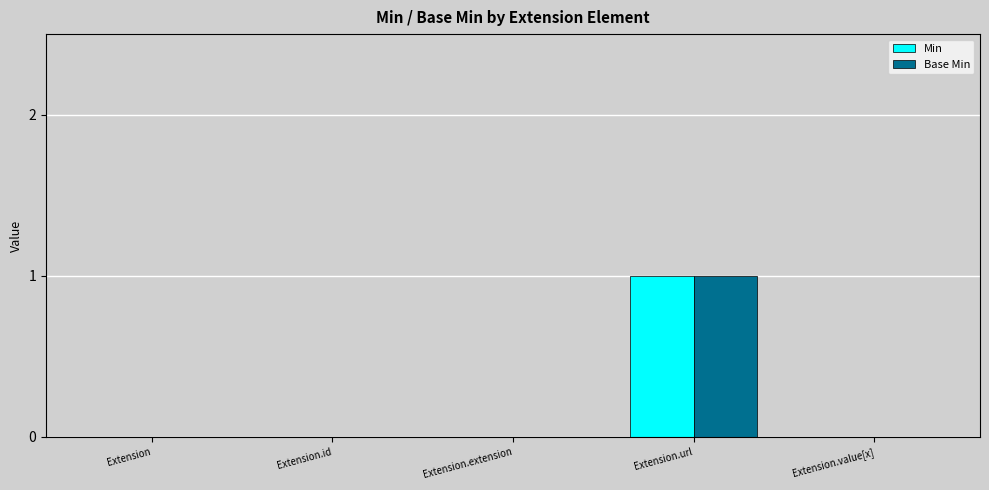

Is it true that Base Min equals 0 at Extension?

True